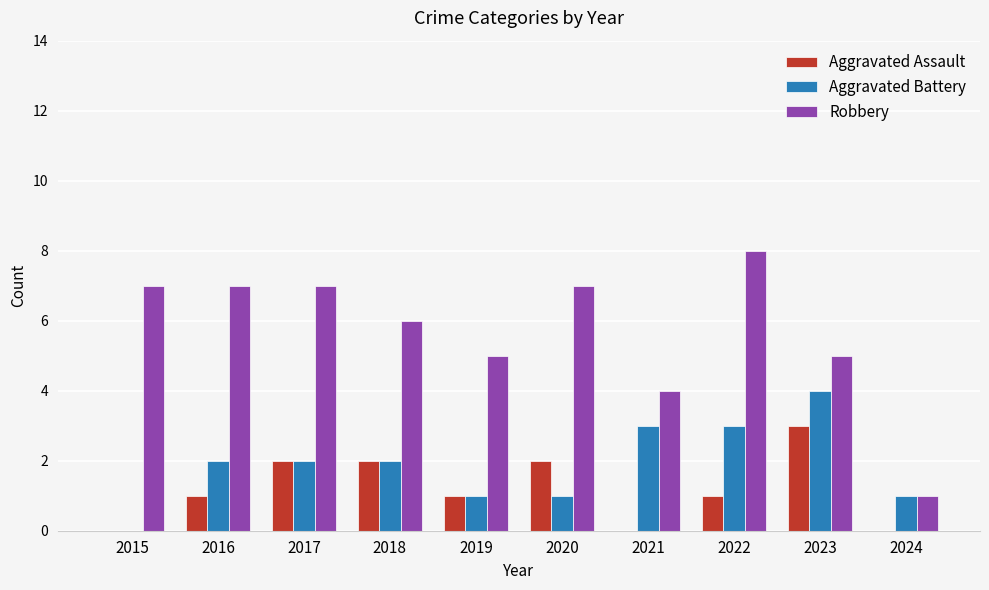

Which series has the largest total across all categories?

Robbery